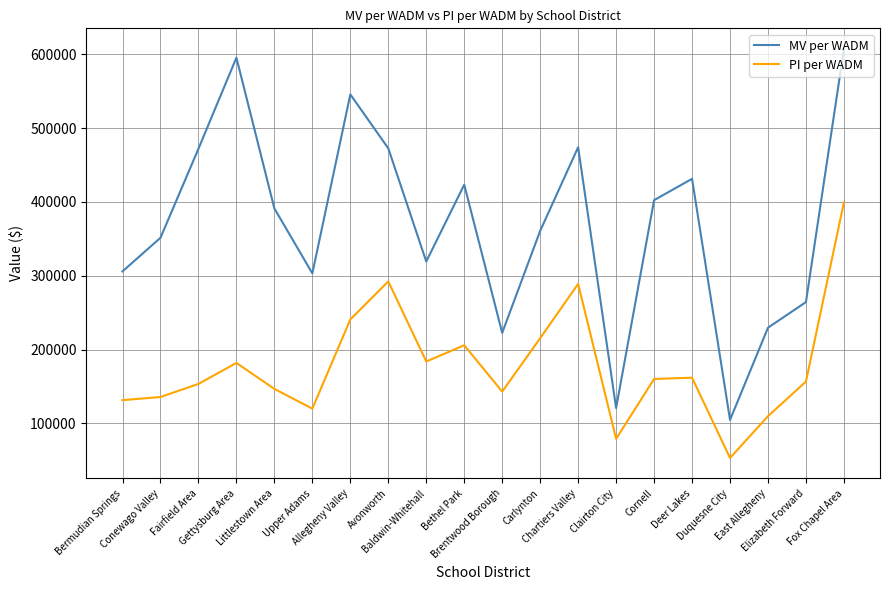

Rank the series by their average value, from highest to lowest.

MV per WADM, PI per WADM